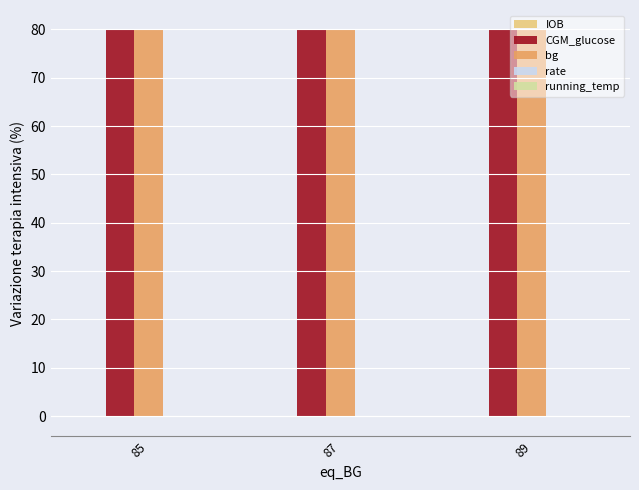

The value of CGM_glucose at 85 is 80.0. True or false?

True